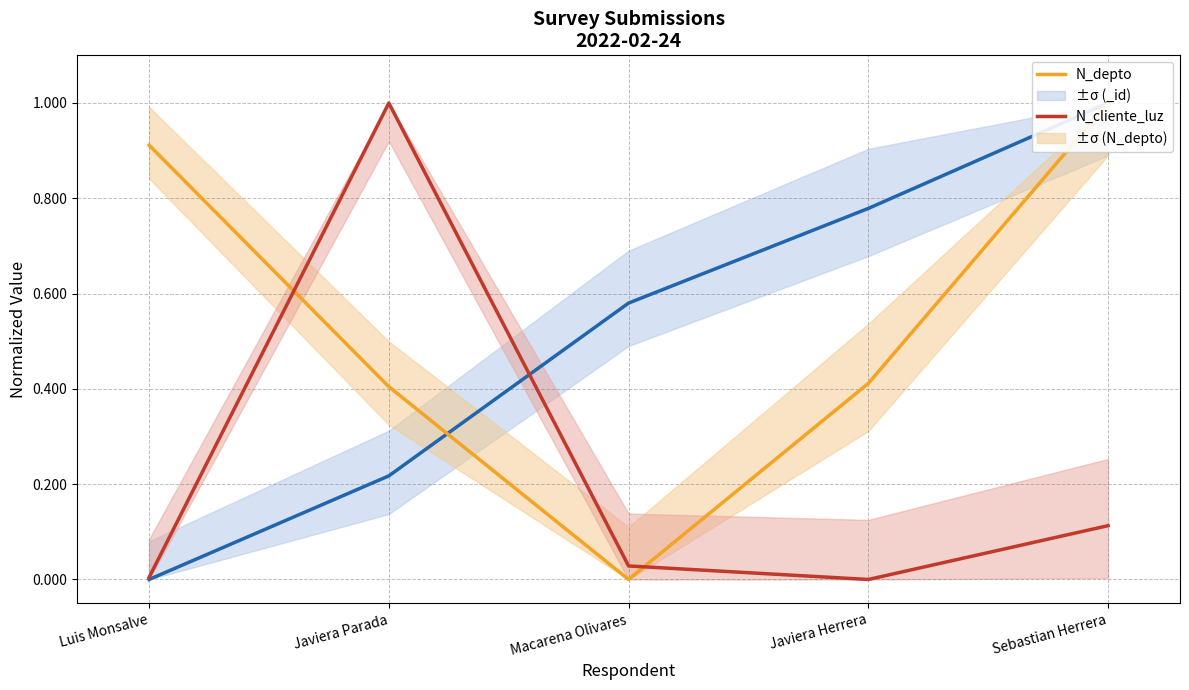

The value of N_cliente_luz at Javiera Parada is 0.4. True or false?

False